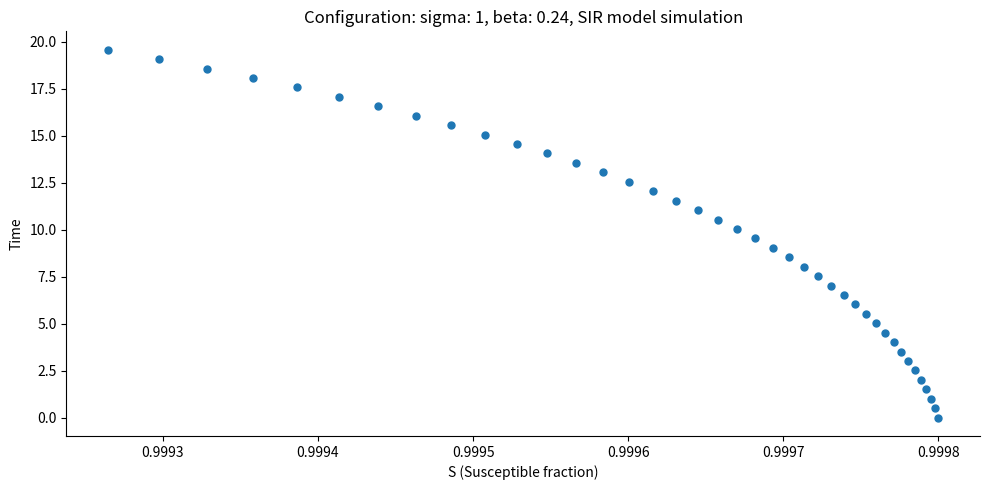

What is the range of Y values (max minus min)?

19.6